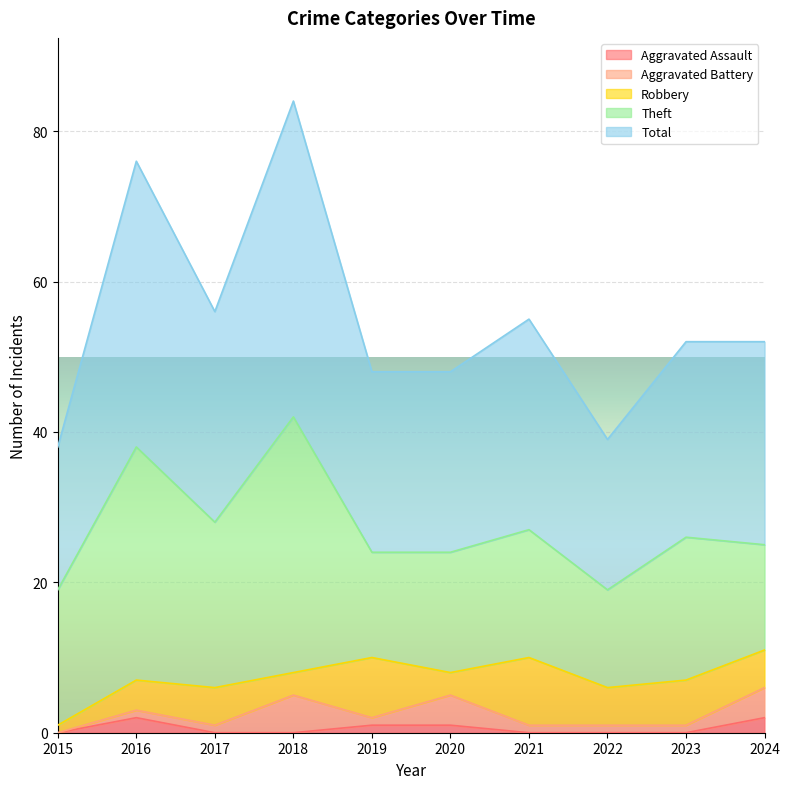

What is the value of the Robbery point at the 5th from the left?

8